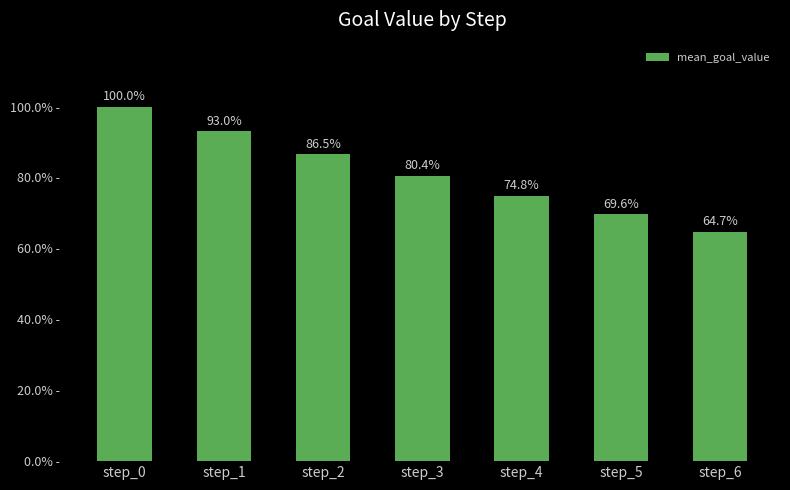

What is the value of the 3rd bar from the left?

0.9